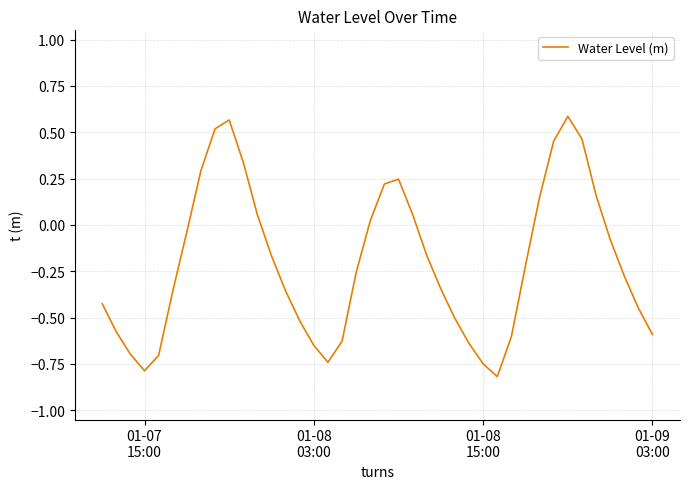

What is the smallest value displayed?

-0.8